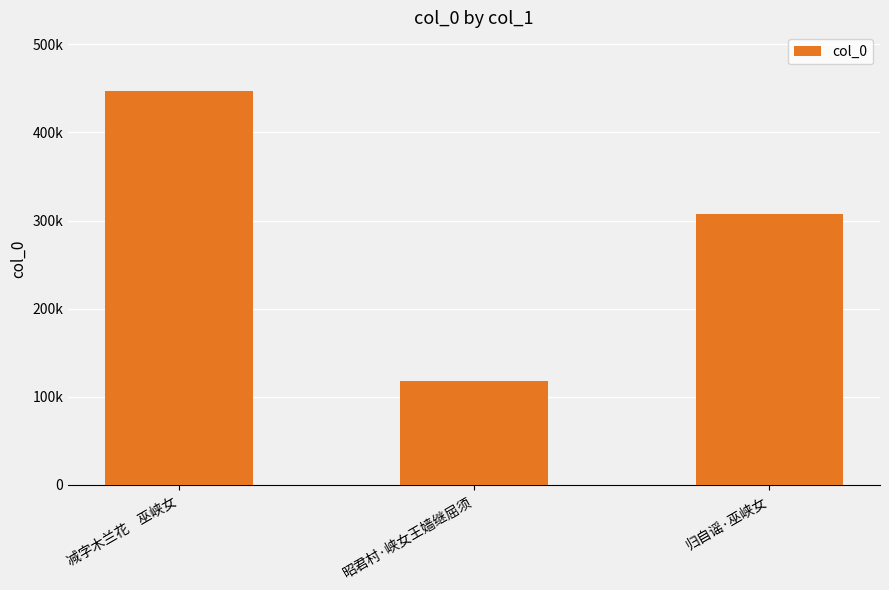

Reading left to right, what are all the values shown in this chart?

446658	117588	308004